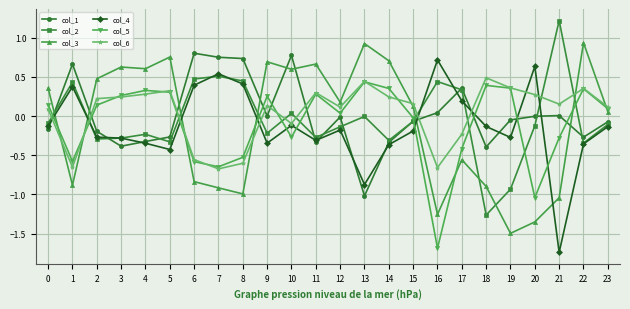

At how many categories does at least one series exceed 0?

24